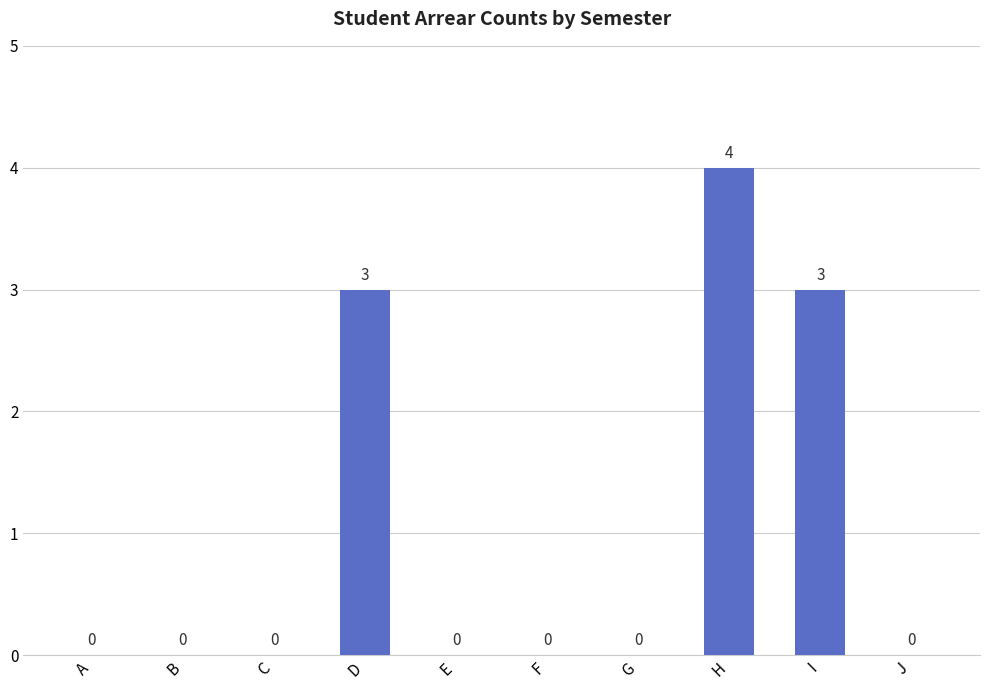

Are the bars horizontal?

No